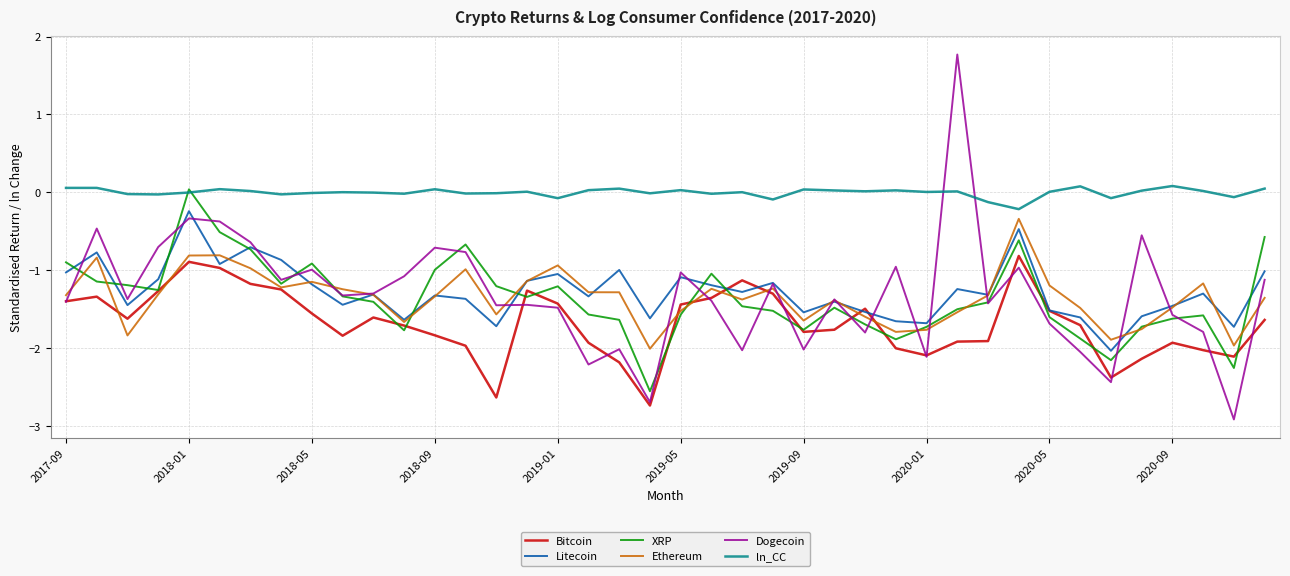

Which series has the largest range (max minus min)?

Dogecoin